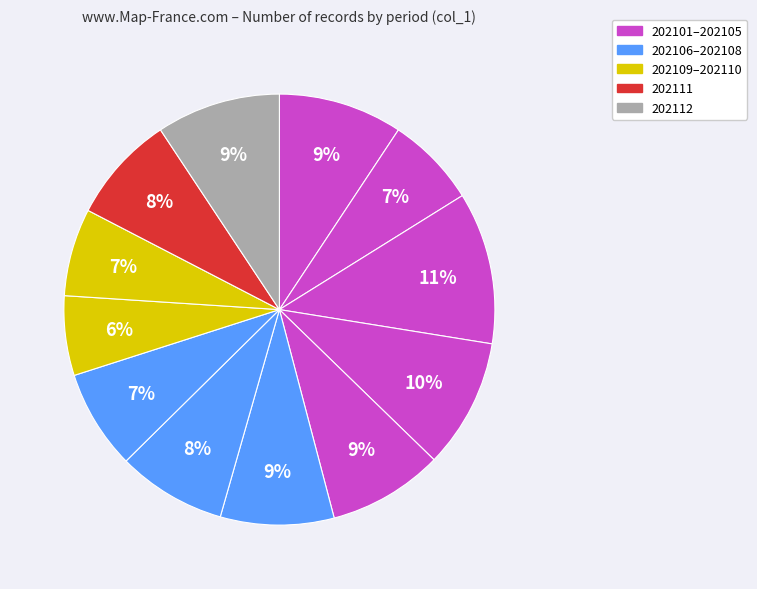

Does any single category account for the majority?

No